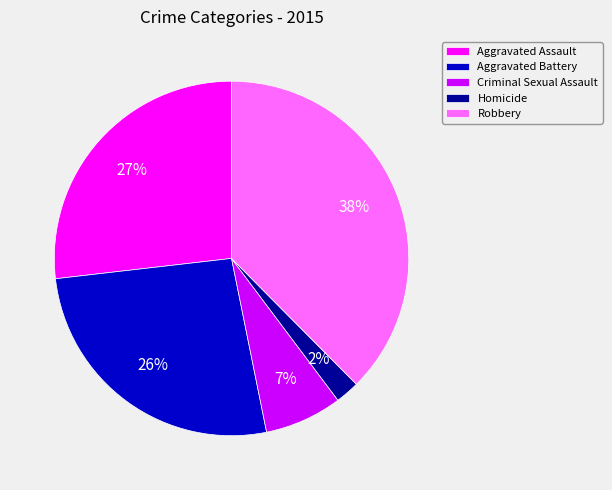

How many segments does this pie chart have?

5